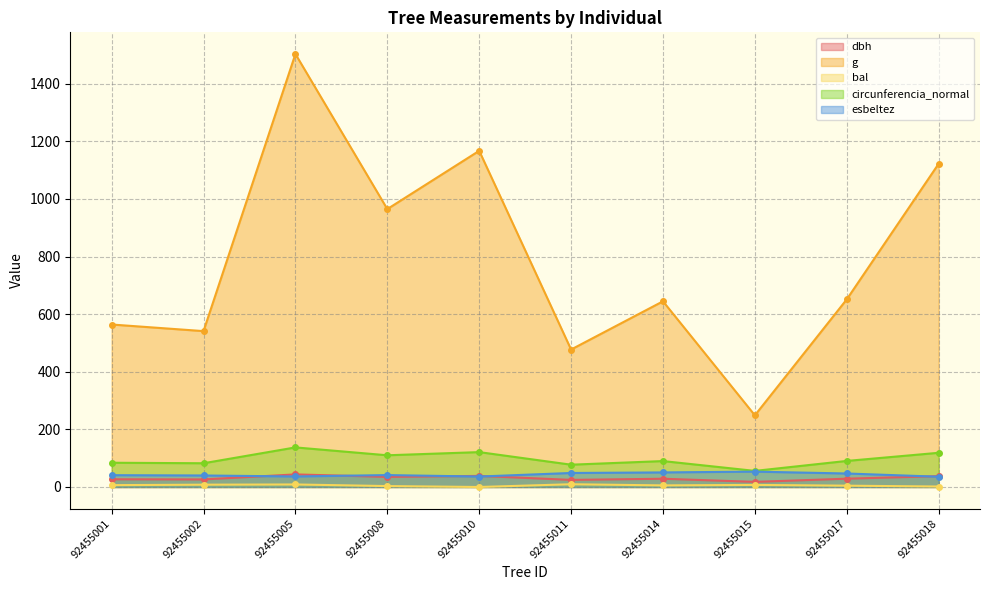

True or false: circunferencia_normal and dbh intersect in this chart.

False